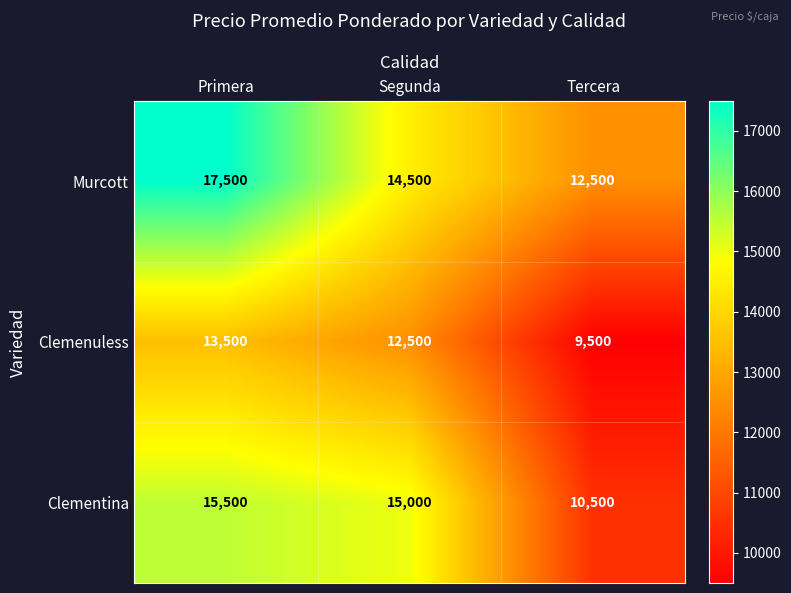

True or false: Clementina has a value of 5463 at Segunda.

False